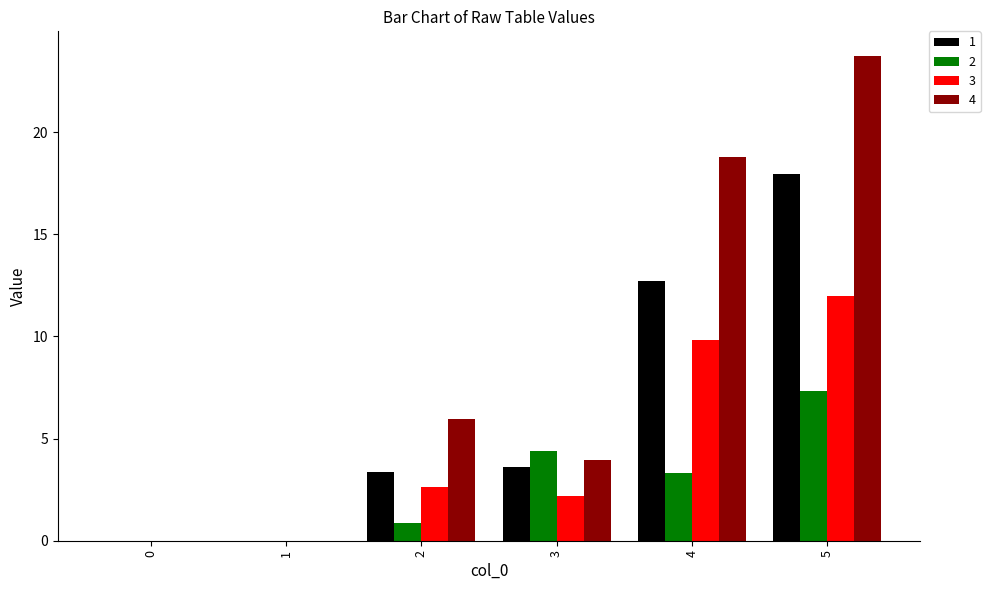

What is the total value across all series at 3?

14.1